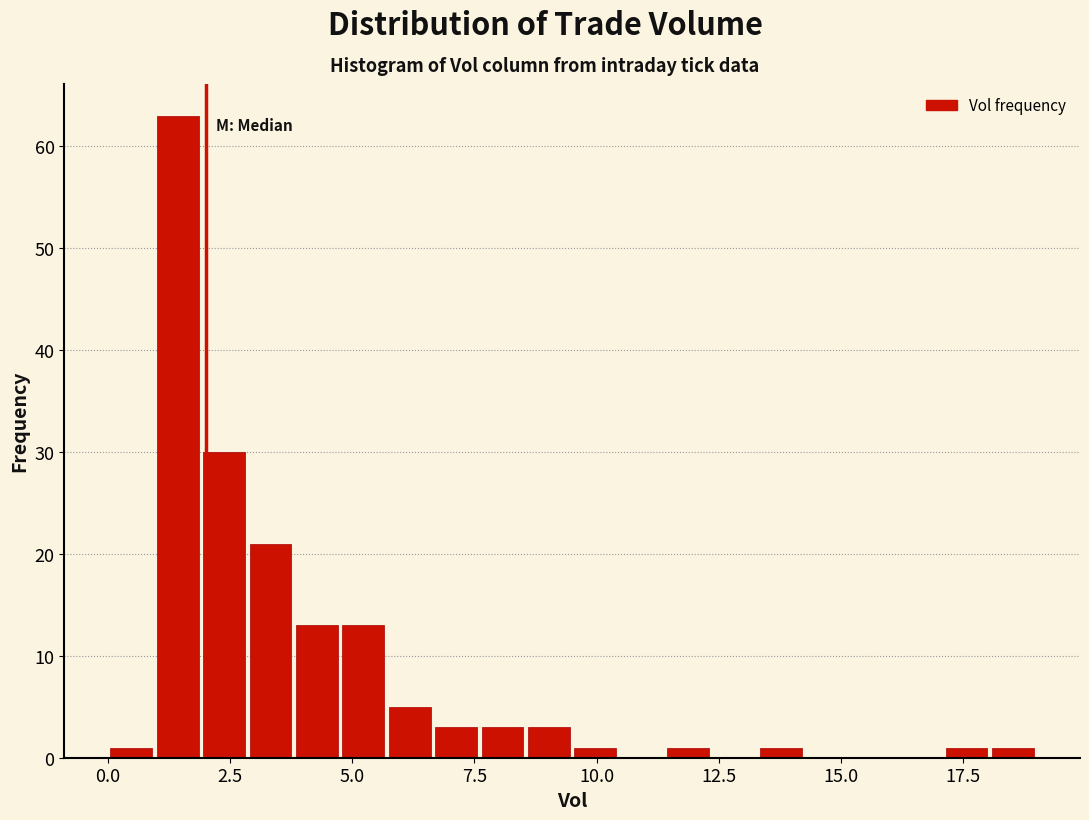

Read against the x-axis, roughly where is the centre of the tallest bar?

1.5